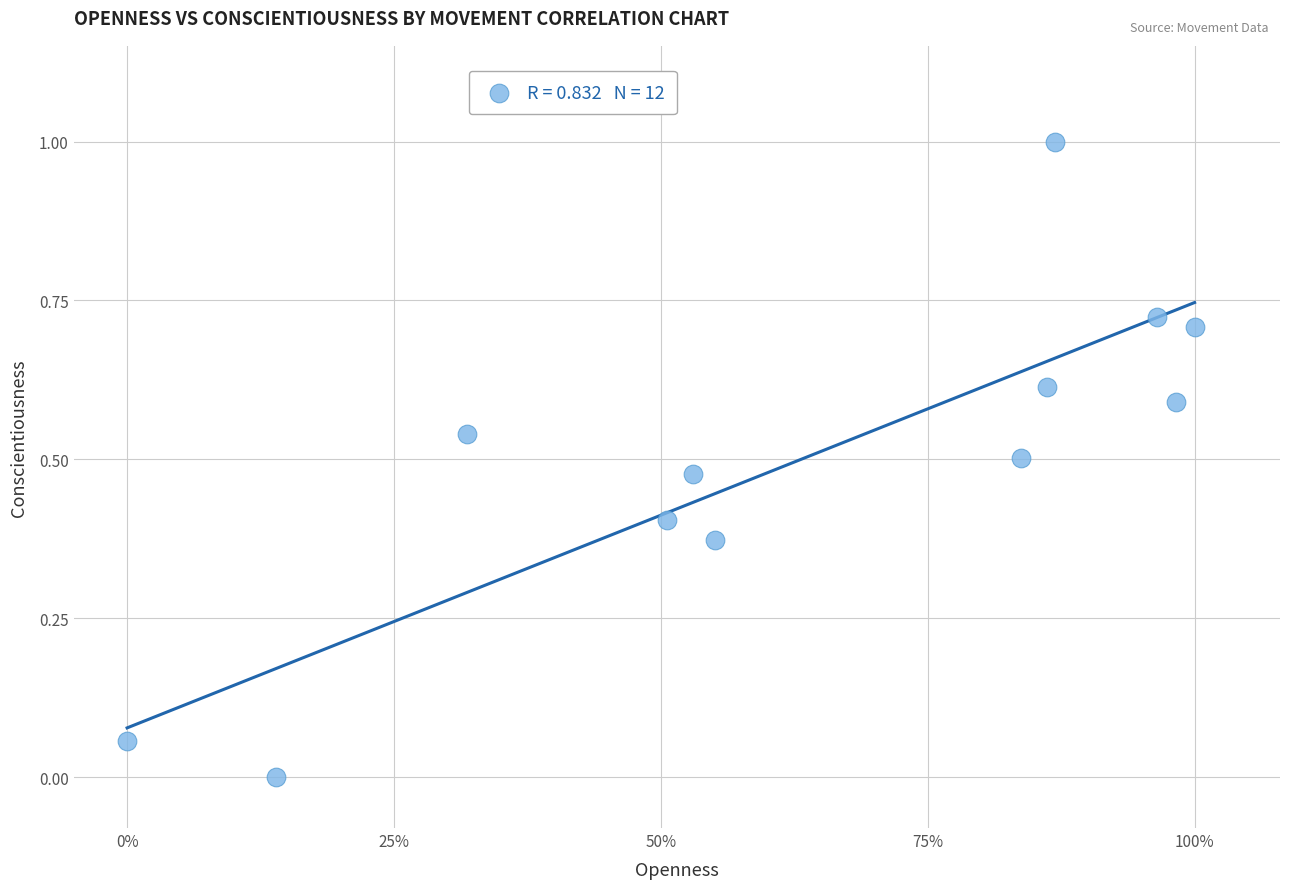

What is the range of X values (max minus min)?

1.0